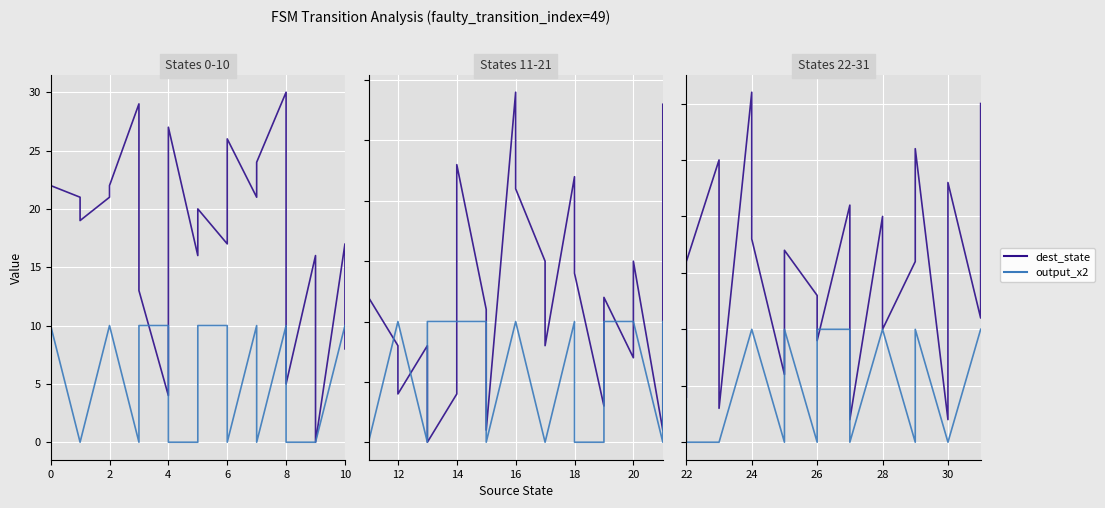

What is the difference between the maximum and minimum values in the output_x2 series?

10